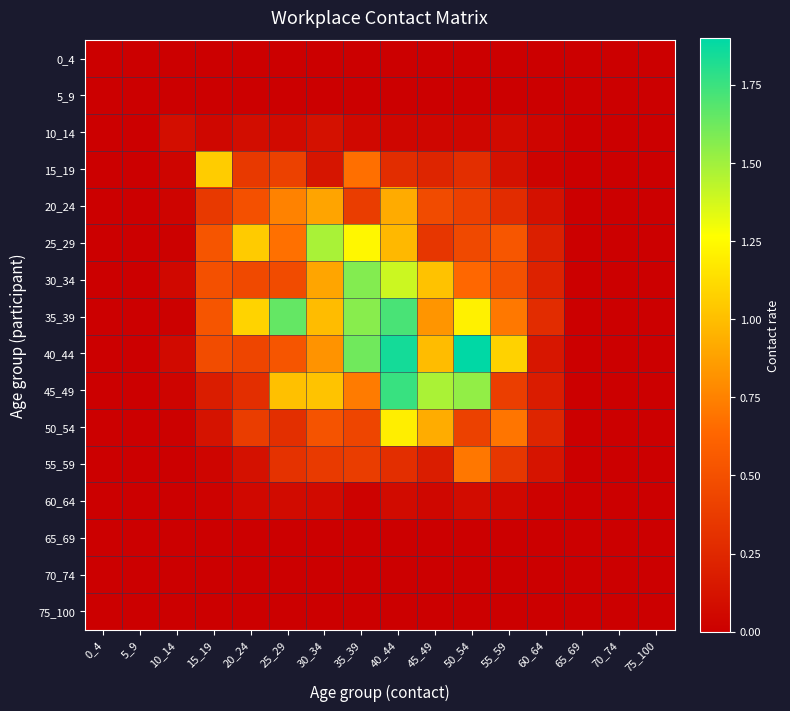

Count the number of data series in this chart.

16